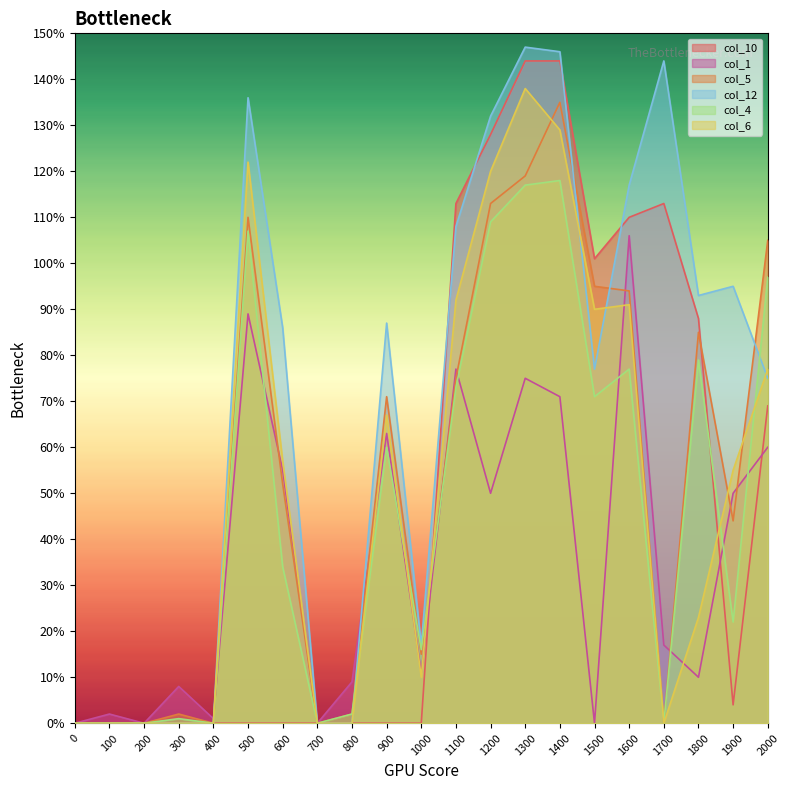

Rank the series by their maximum value, from lowest to highest.

col_1, col_4, col_5, col_6, col_10, col_12